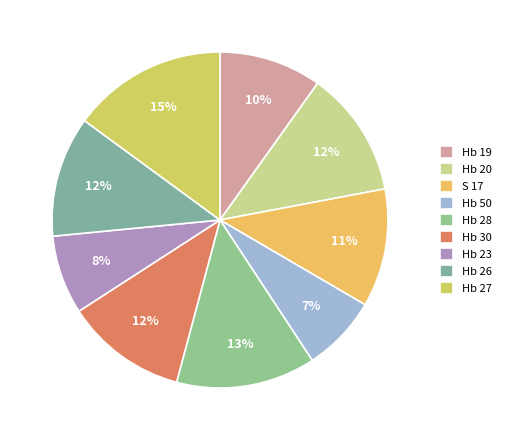

What percentage is NOT represented by Hb 23?

92.4%